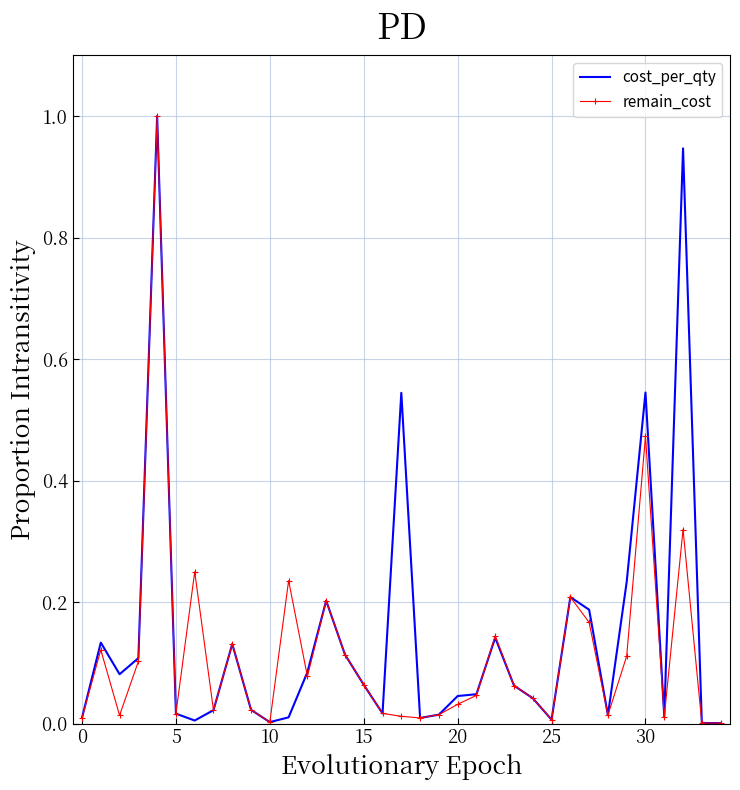

Rank the series by their average value, from lowest to highest.

remain_cost, cost_per_qty